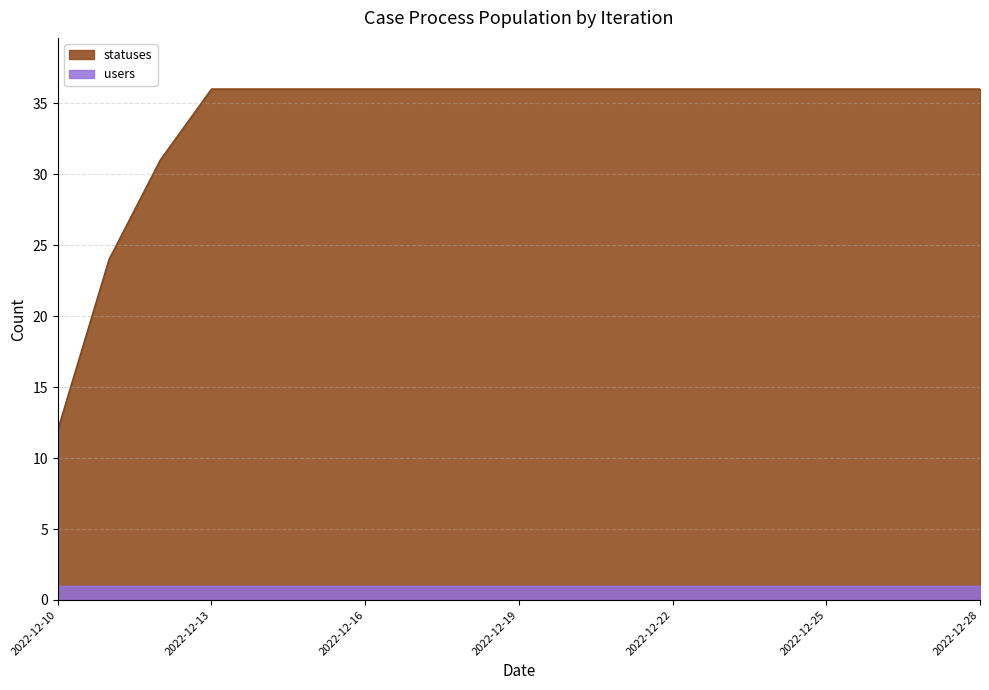

How many lines are shown in the chart?

2